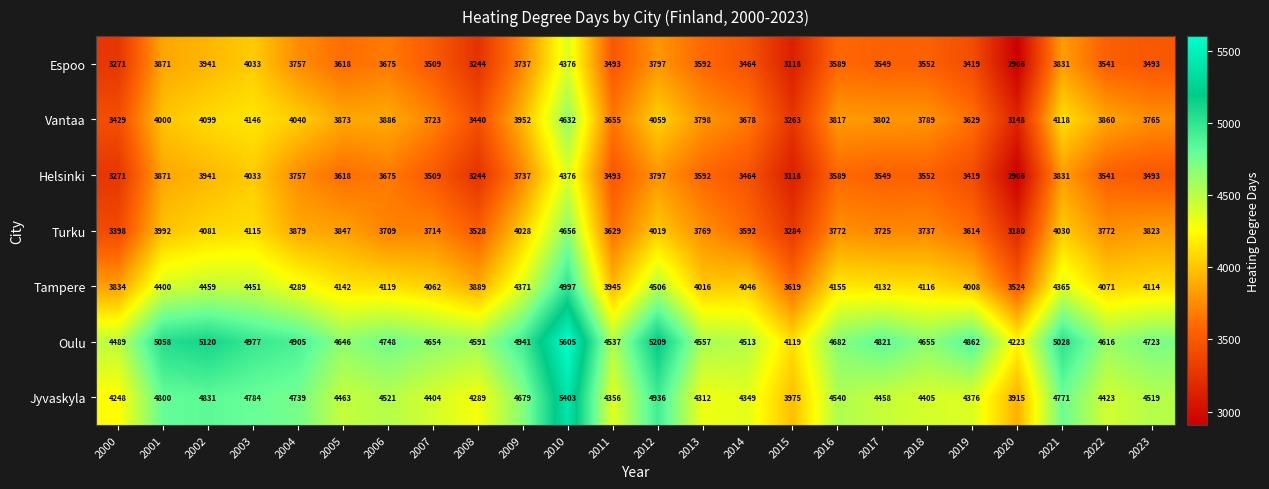

Which series has the widest spread of values?

Jyvaskyla